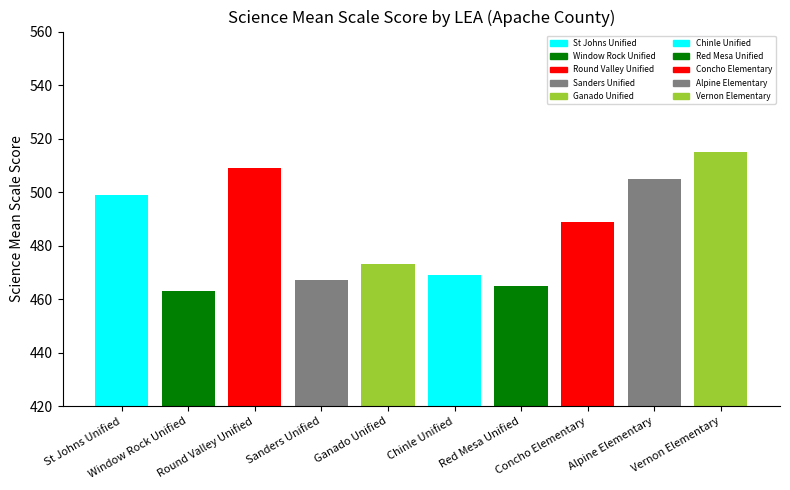

Rank the categories by value from lowest to highest.

Window Rock Unified, Red Mesa Unified, Sanders Unified, Chinle Unified, Ganado Unified, Concho Elementary, St Johns Unified, Alpine Elementary, Round Valley Unified, Vernon Elementary